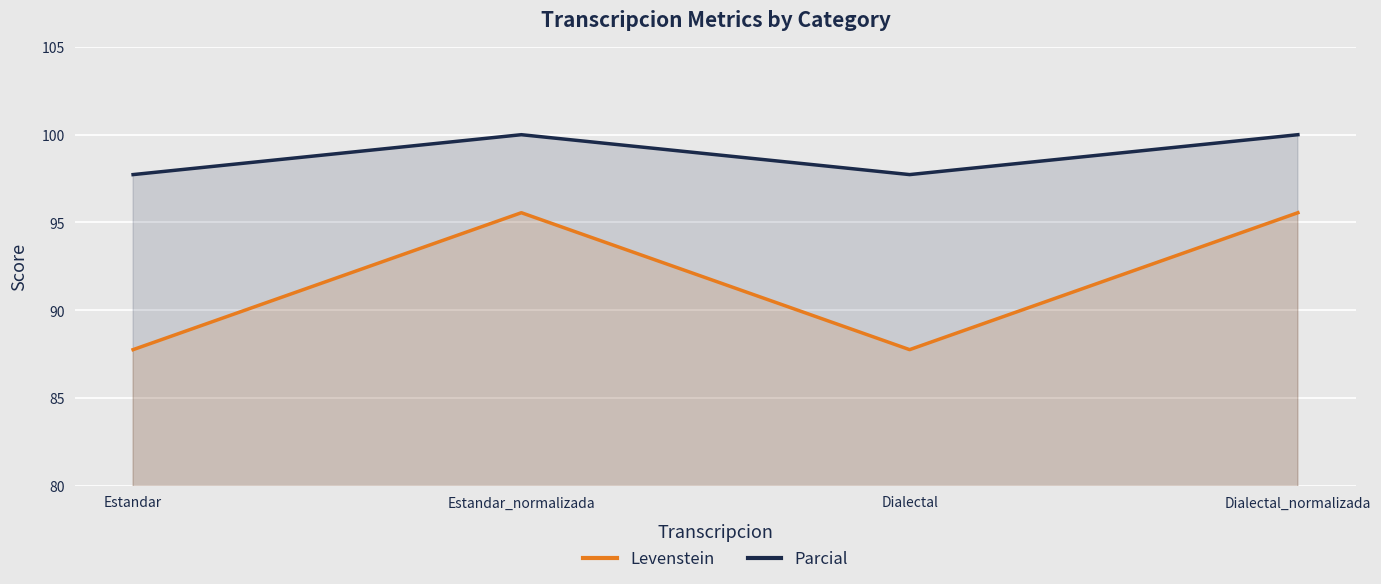

Reading right to left, list all the values displayed in this chart.

Levenstein: Dialectal_normalizada=95.6	Dialectal=87.8	Estandar_normalizada=95.6	Estandar=87.8
Parcial: Dialectal_normalizada=100.0	Dialectal=97.7	Estandar_normalizada=100.0	Estandar=97.7